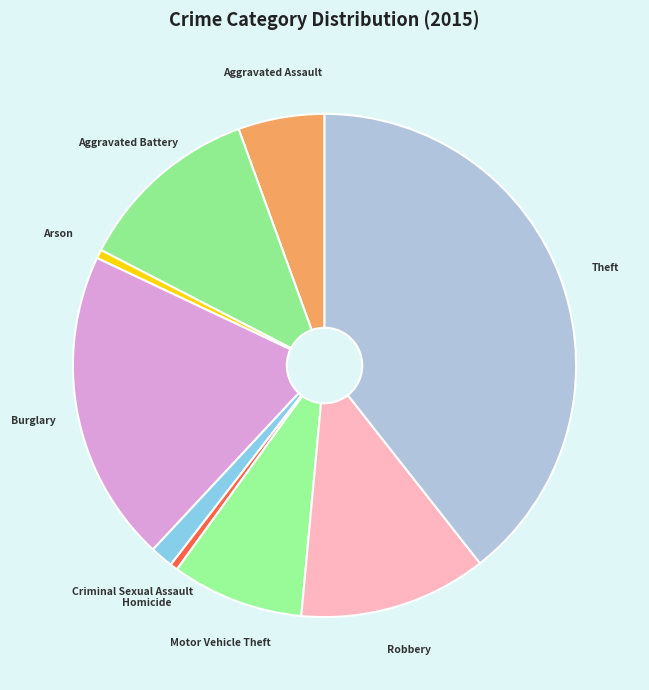

Which has a higher value, Theft or Aggravated Assault?

Theft